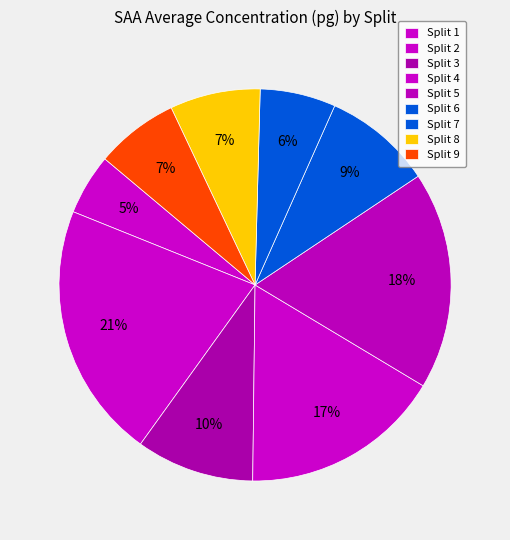

How many slices are in this pie chart?

9